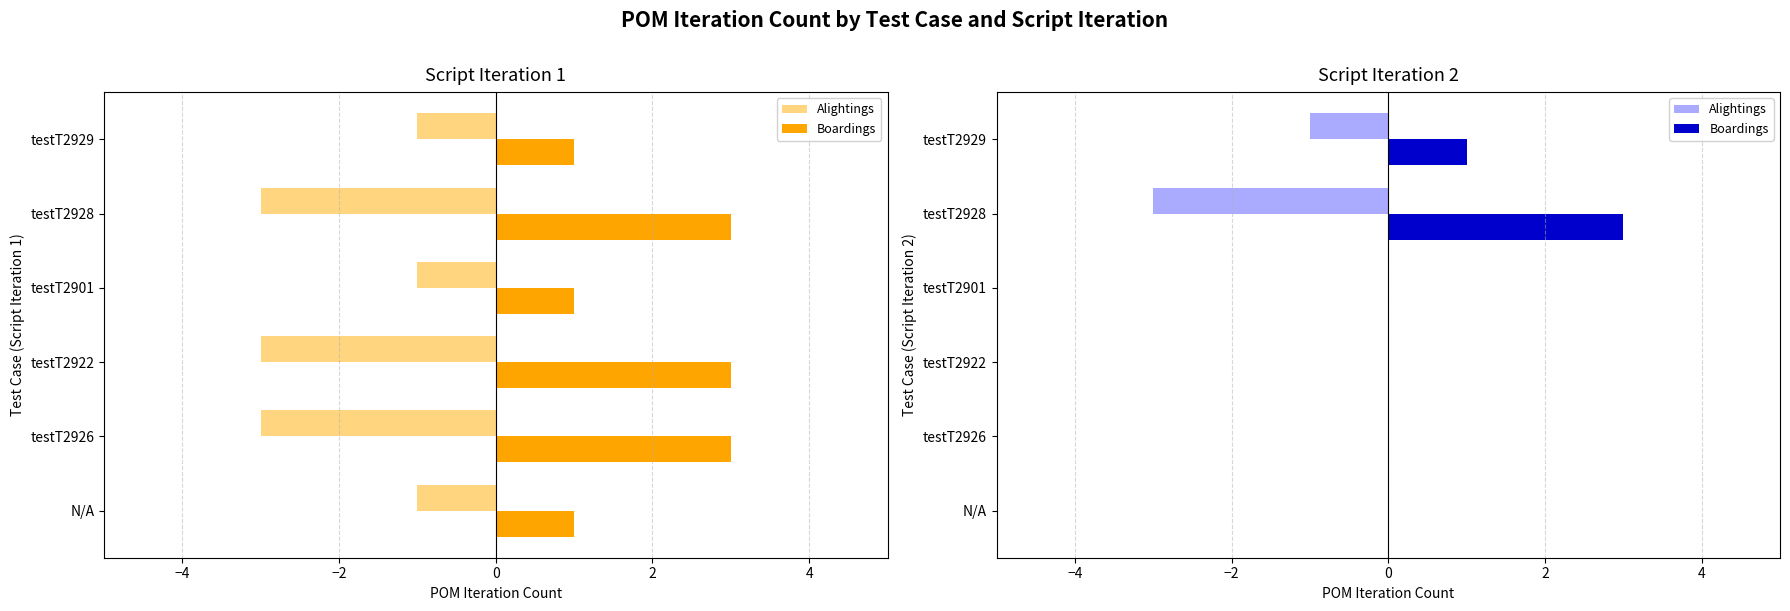

At testT2929, list the series in order from largest to smallest.

Boardings, Alightings